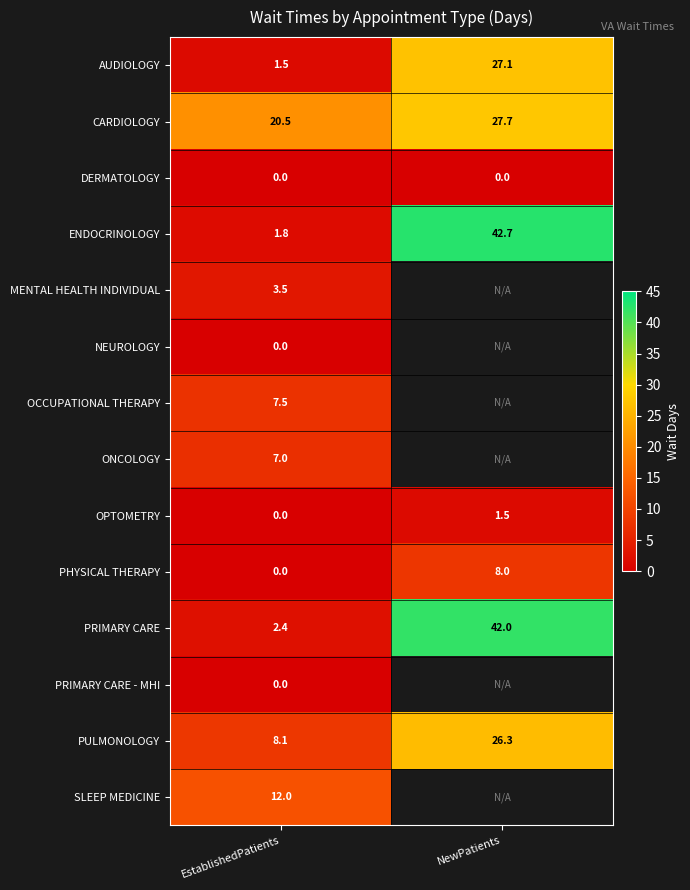

What is the greatest value displayed?

42.7